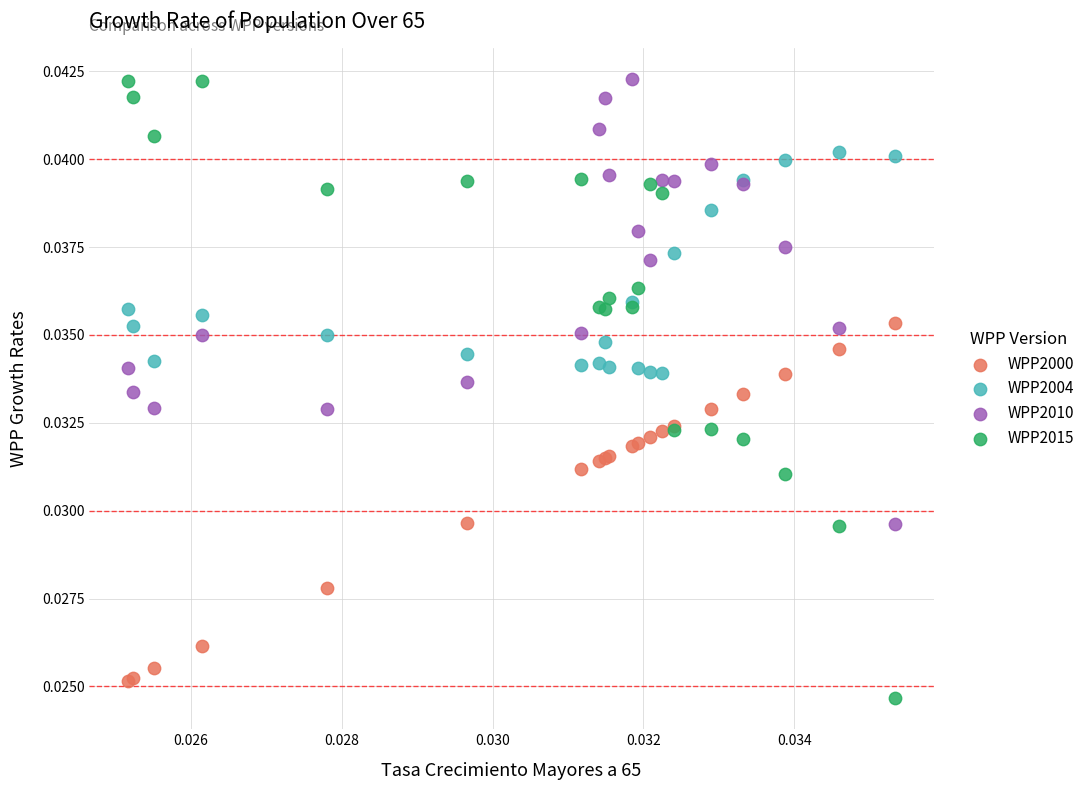

Which series reaches the minimum Y coordinate?

WPP2015